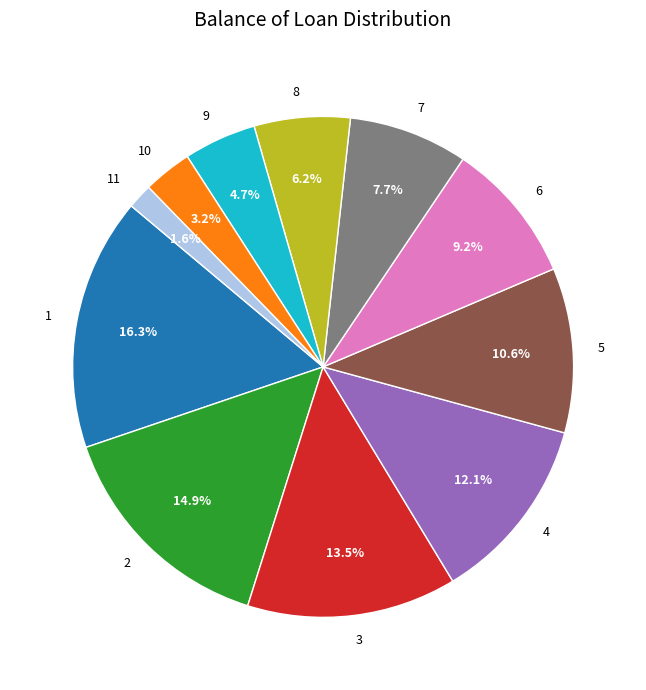

Which category has the smallest portion of the pie?

11